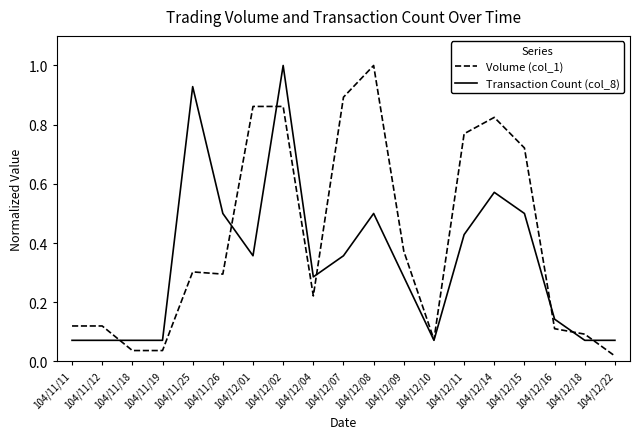

Which series changed the most between 104/11/19 and 104/12/16?

Volume (col_1)